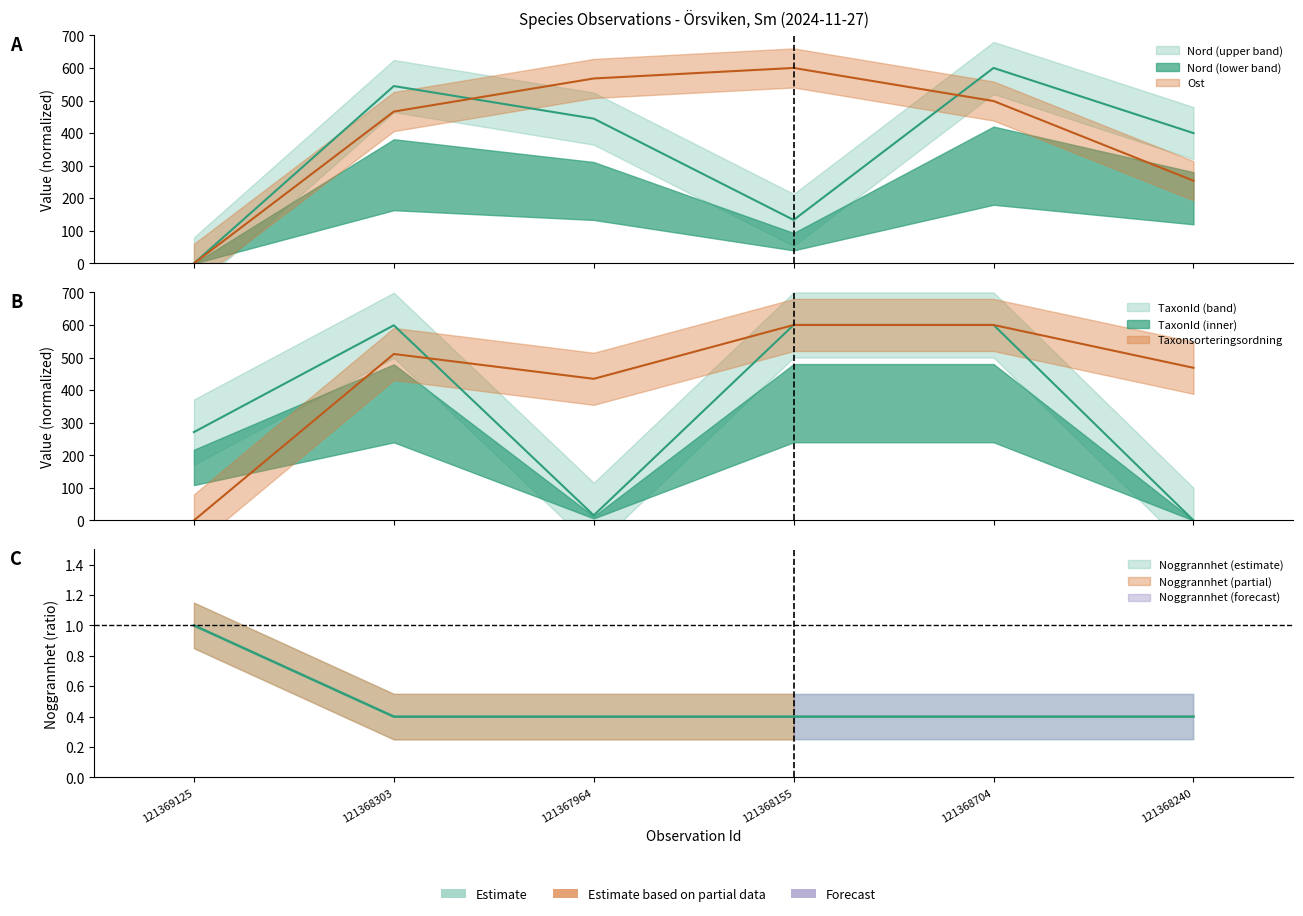

At which category does the chart reach its peak across all series?

121368155